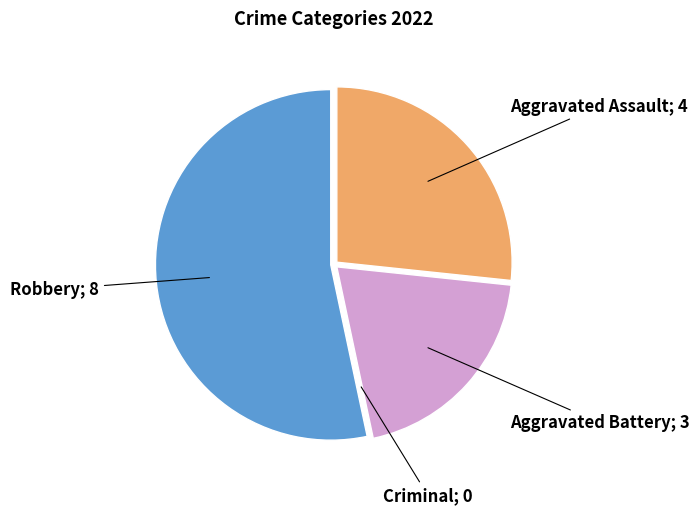

Does any single category account for the majority?

Yes